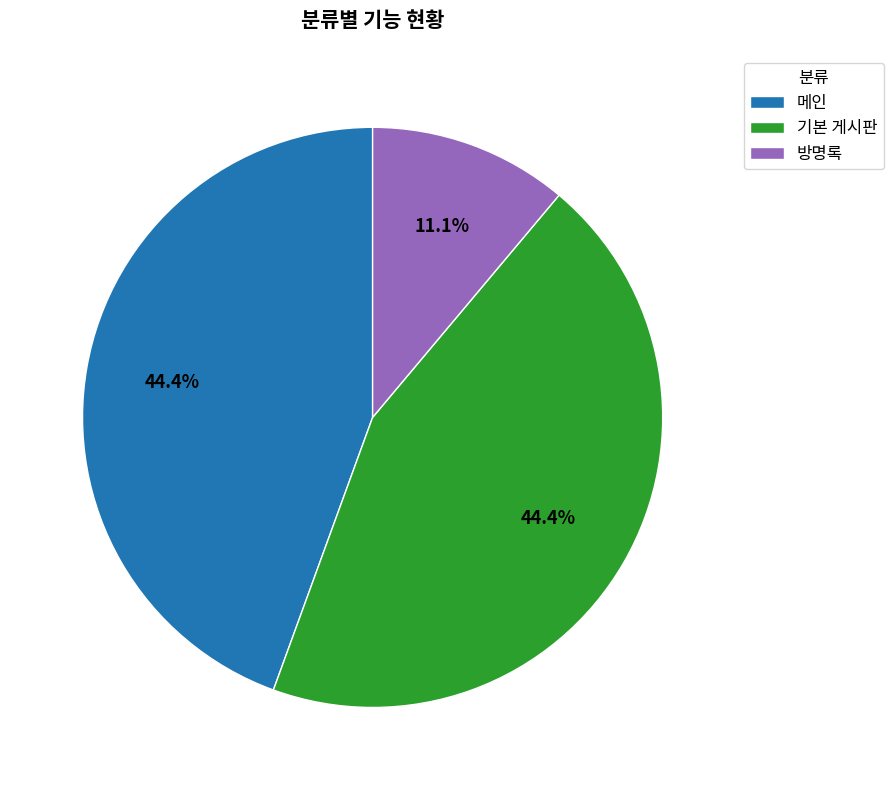

Does any single category account for the majority?

No